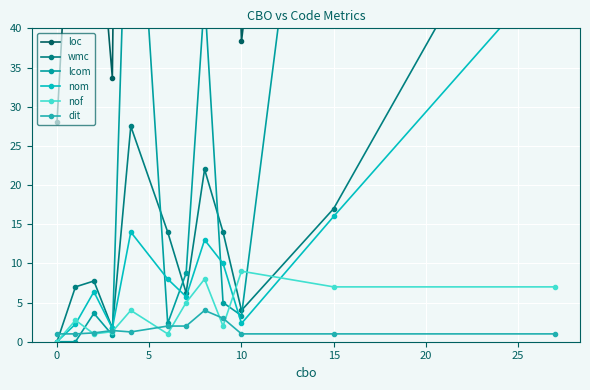

How many data points in wmc are above 14?

4